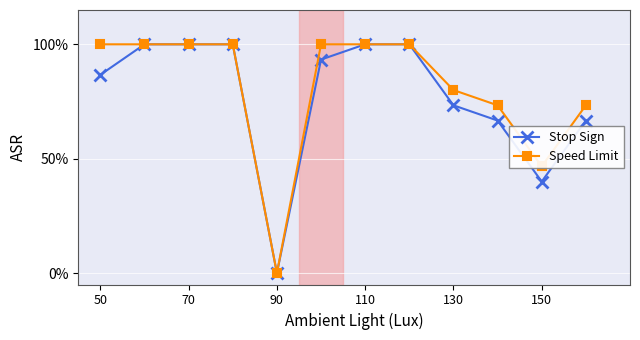

Which series has the largest total across all categories?

Speed Limit